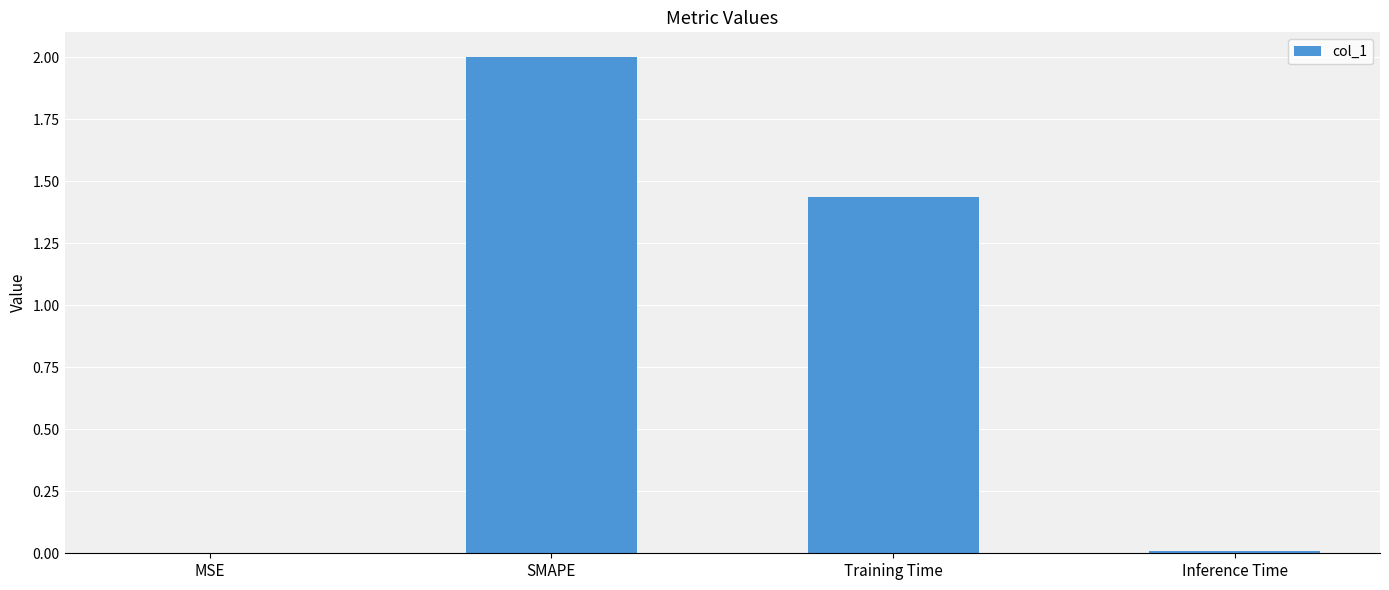

What is the sum of all values?

3.4